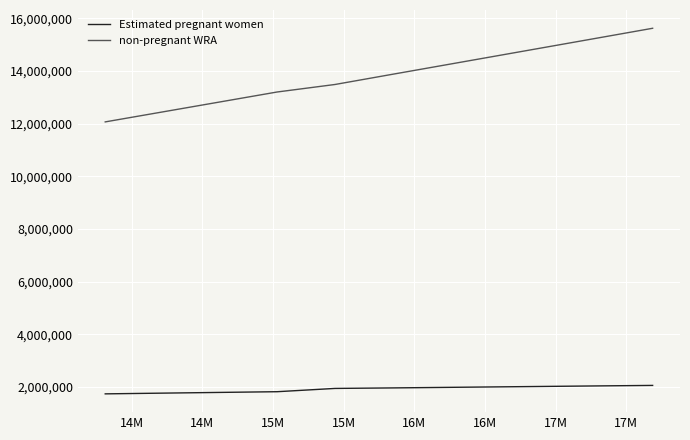

List the series in order of their overall mean, lowest first.

Estimated pregnant women, non-pregnant WRA